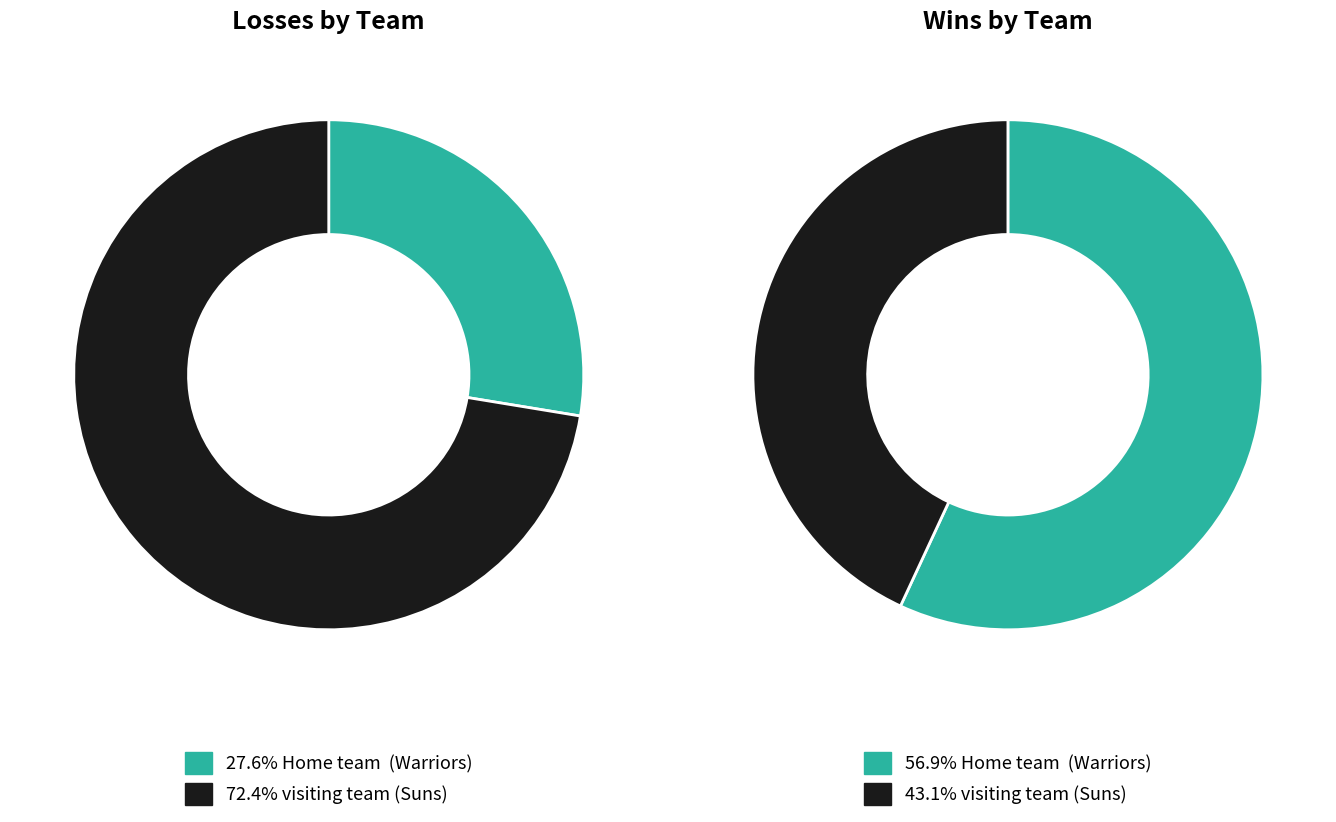

Which slice represents more than half of the pie?

visiting team (Suns)